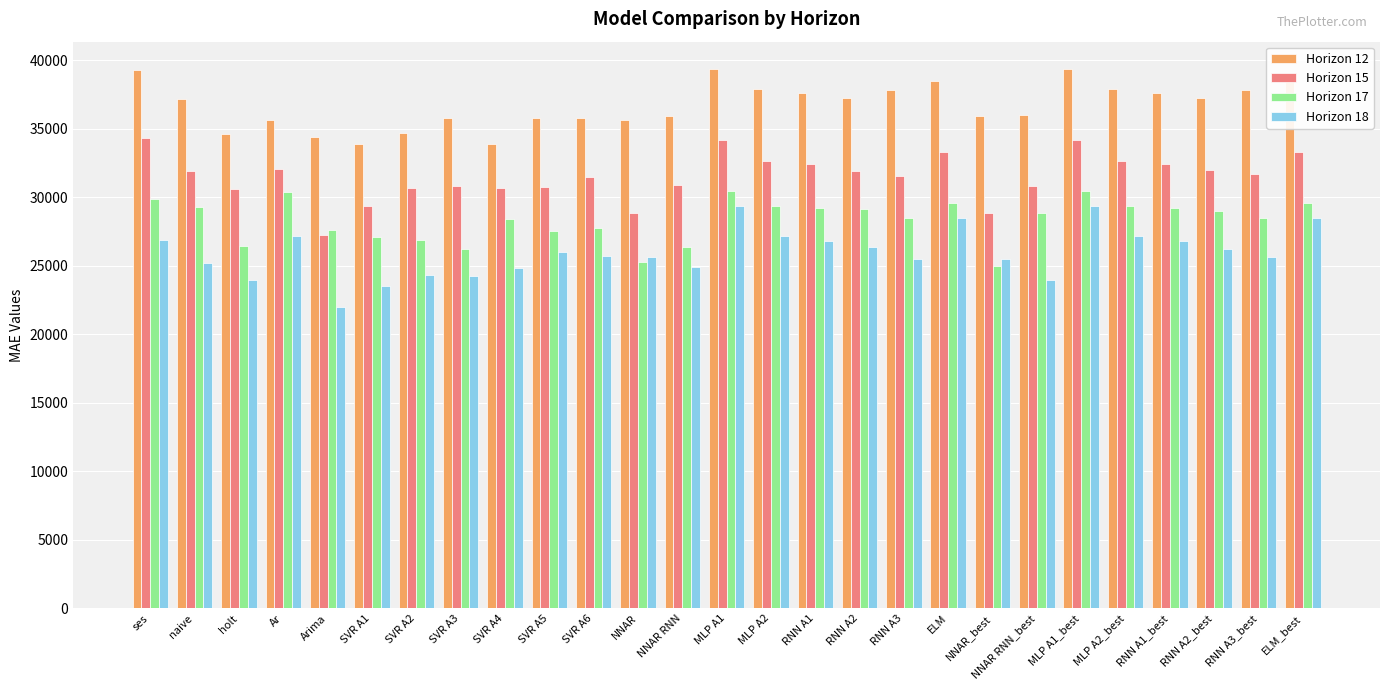

How many values in the Horizon 15 series are below 31672?

13